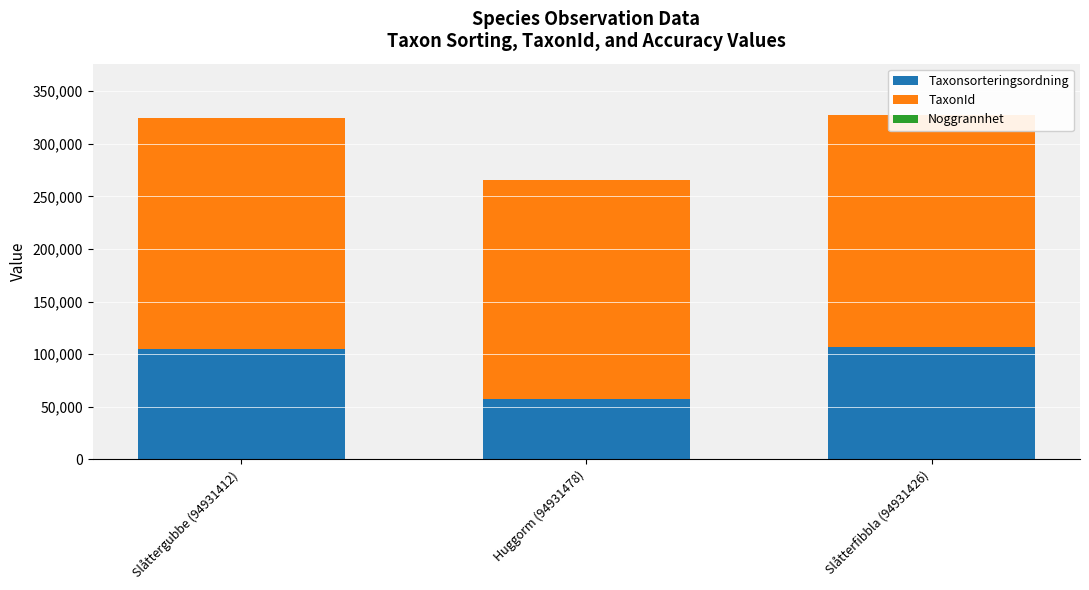

Which category has the highest value in the Taxonsorteringsordning series?

Slåtterfibbla (94931426)